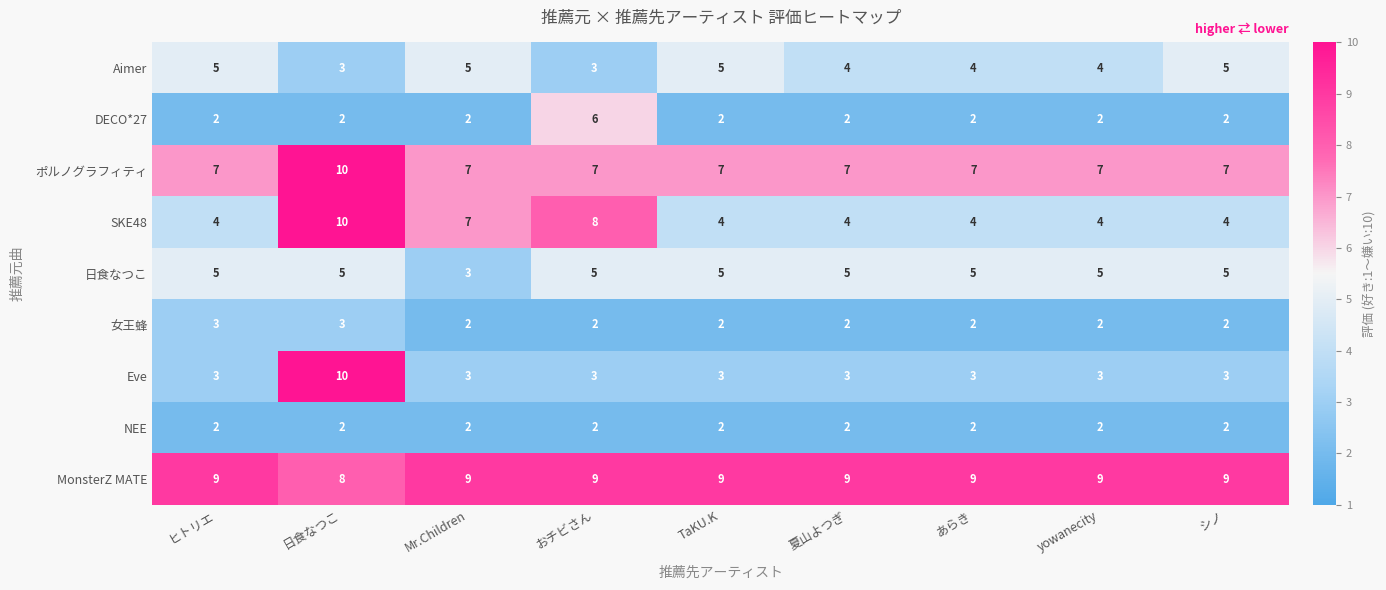

True or false: ポルノグラフィティ has a value of 7 at Mr.Children.

True